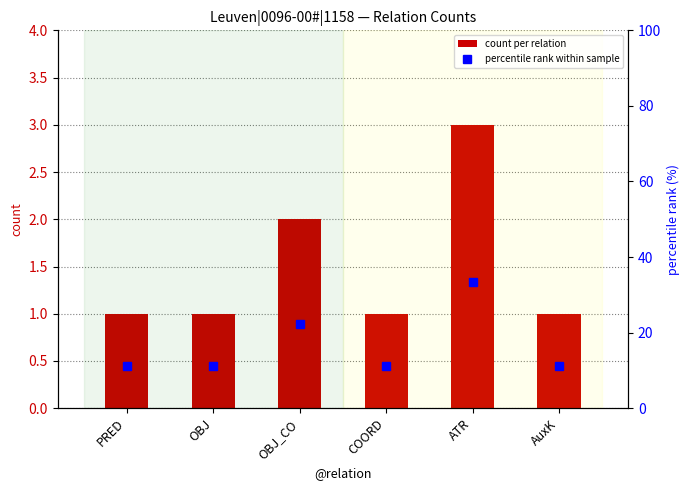

What is the difference between the maximum and minimum values in the percentile rank within sample series?

22.2